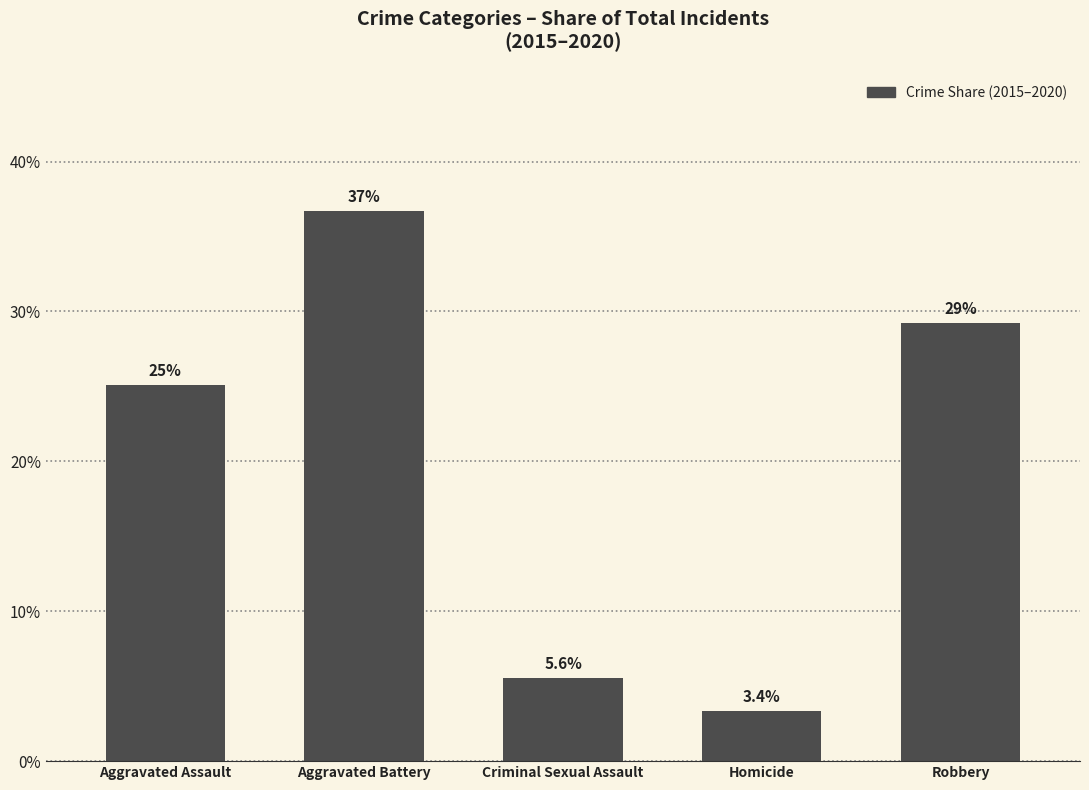

What is the label of the 3rd bar from the left?

Criminal Sexual Assault